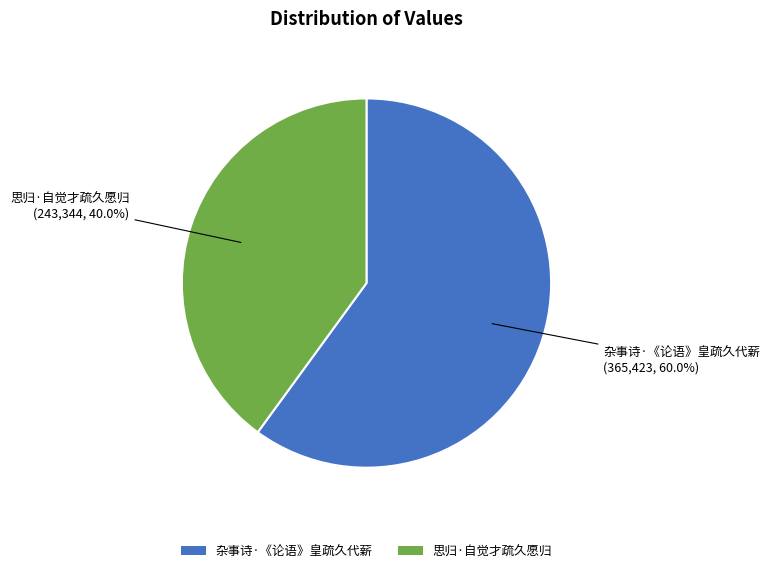

To the nearest percent, what is the average slice percentage?

50%